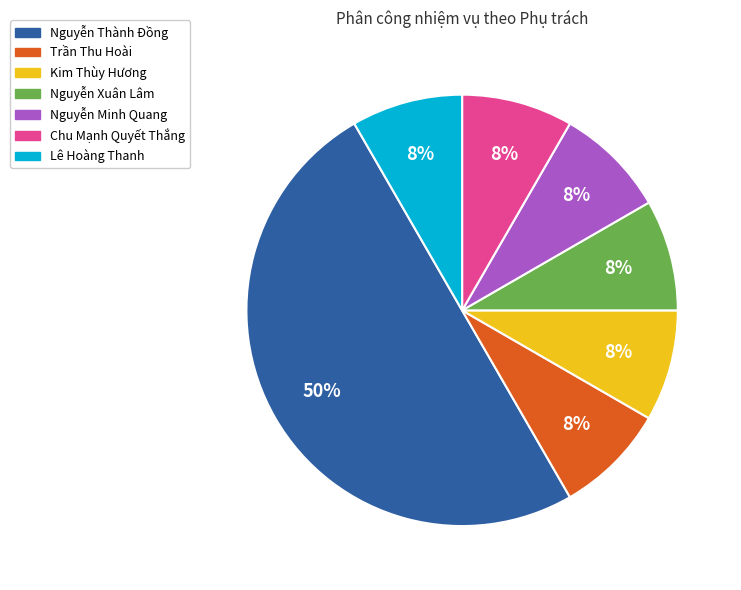

The Nguyễn Minh Quang slice represents 8% of the pie. True or false?

True